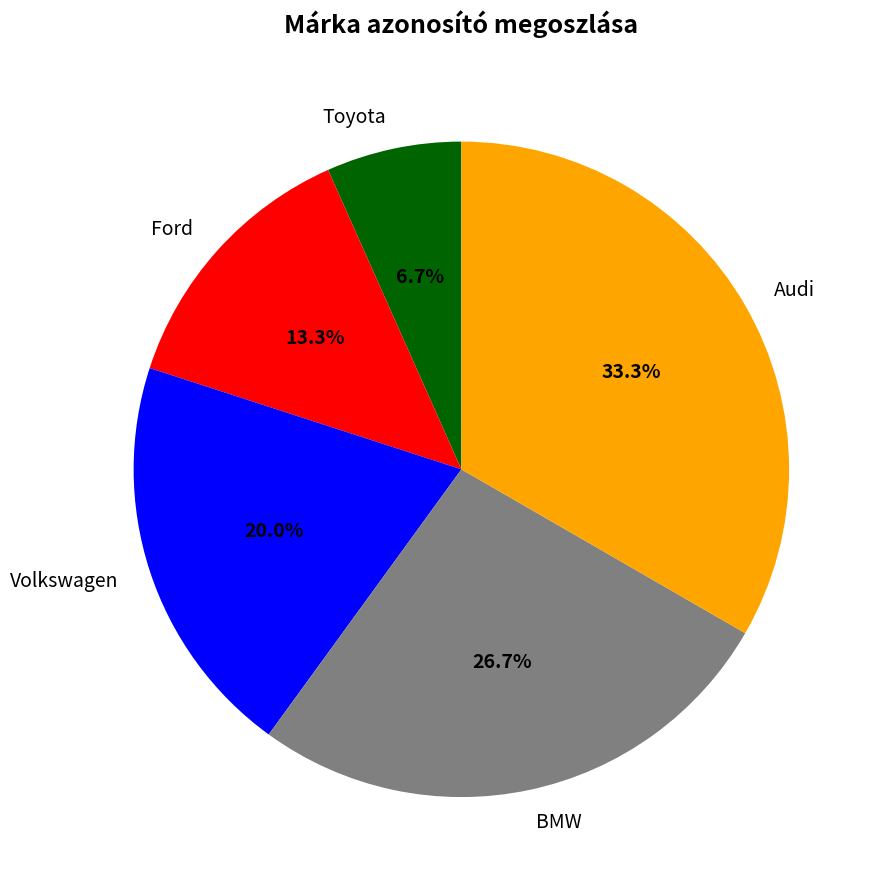

How many segments does this pie chart have?

5